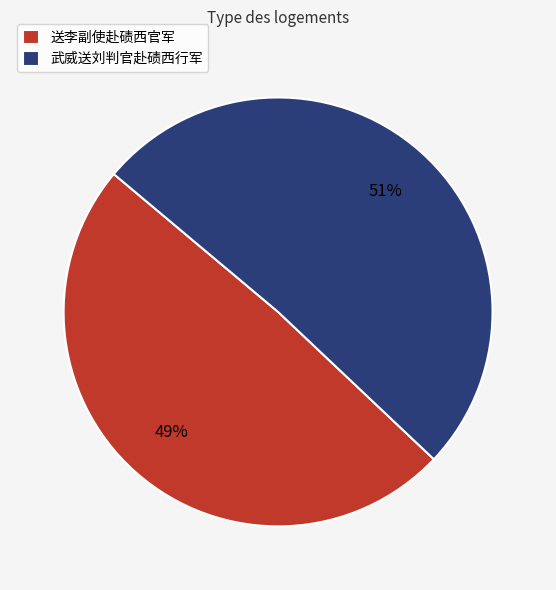

How many segments does this pie chart have?

2